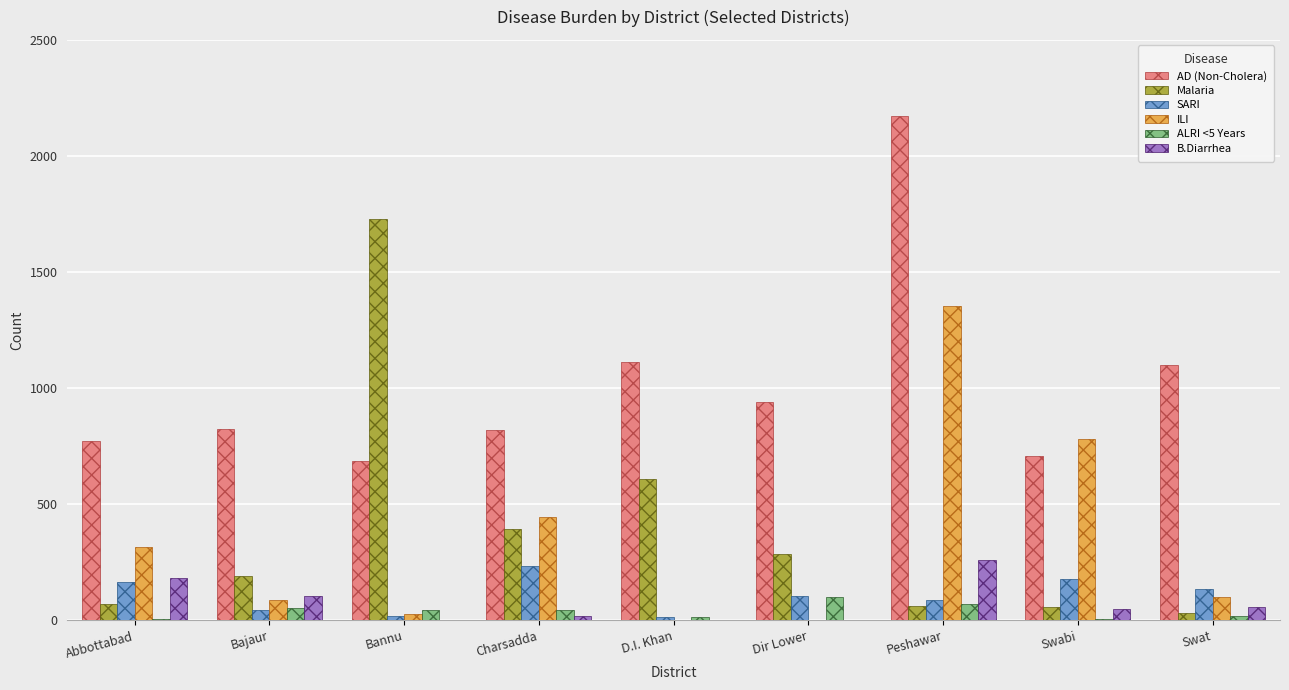

At which label does B.Diarrhea first exceed 48?

Abbottabad